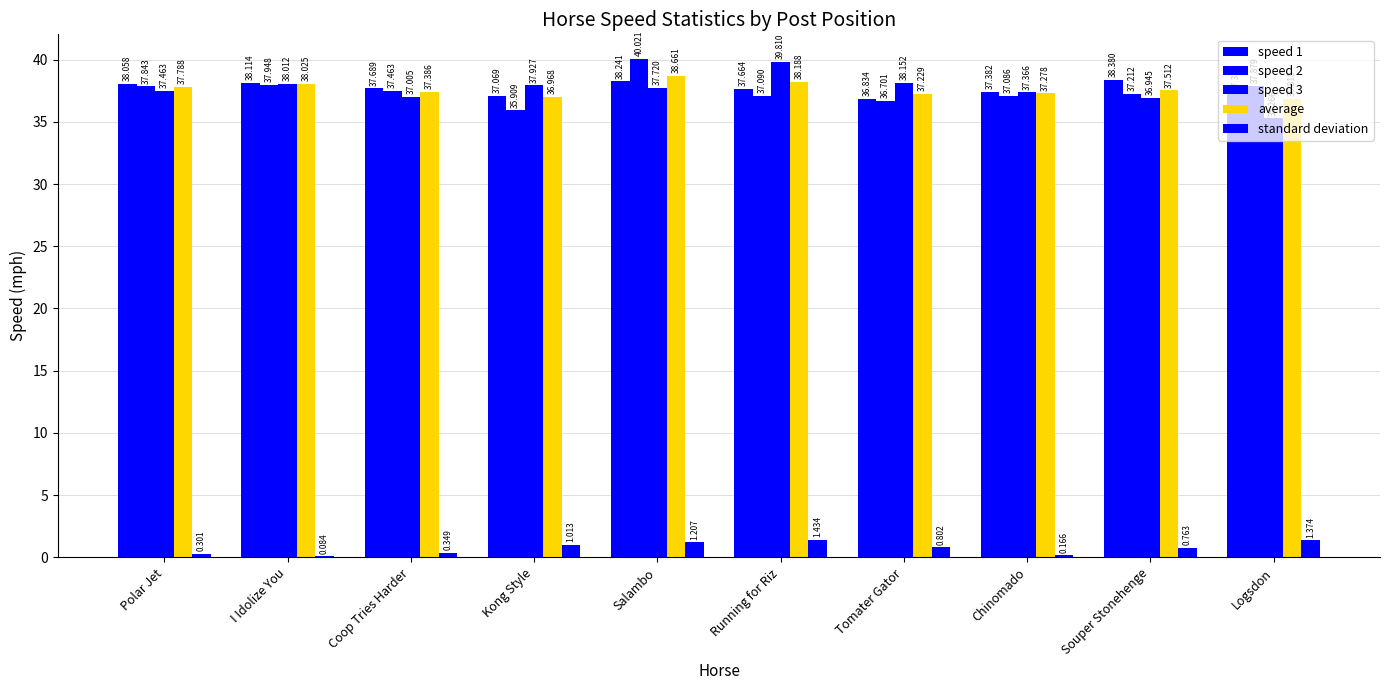

How many series are shown in this chart?

5